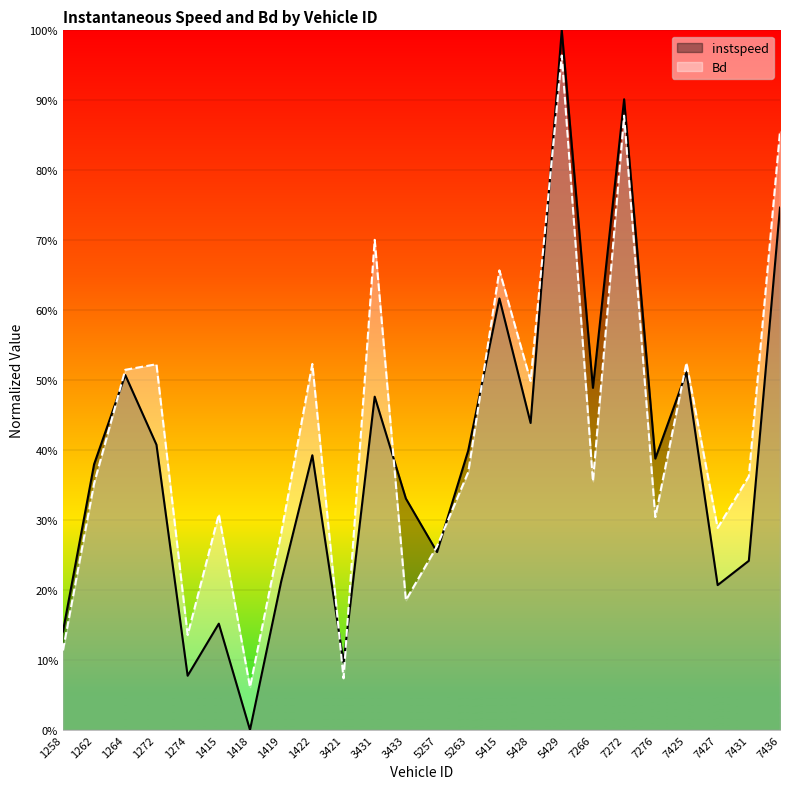

What is the difference between the second highest and second lowest values in the instspeed series?

0.8